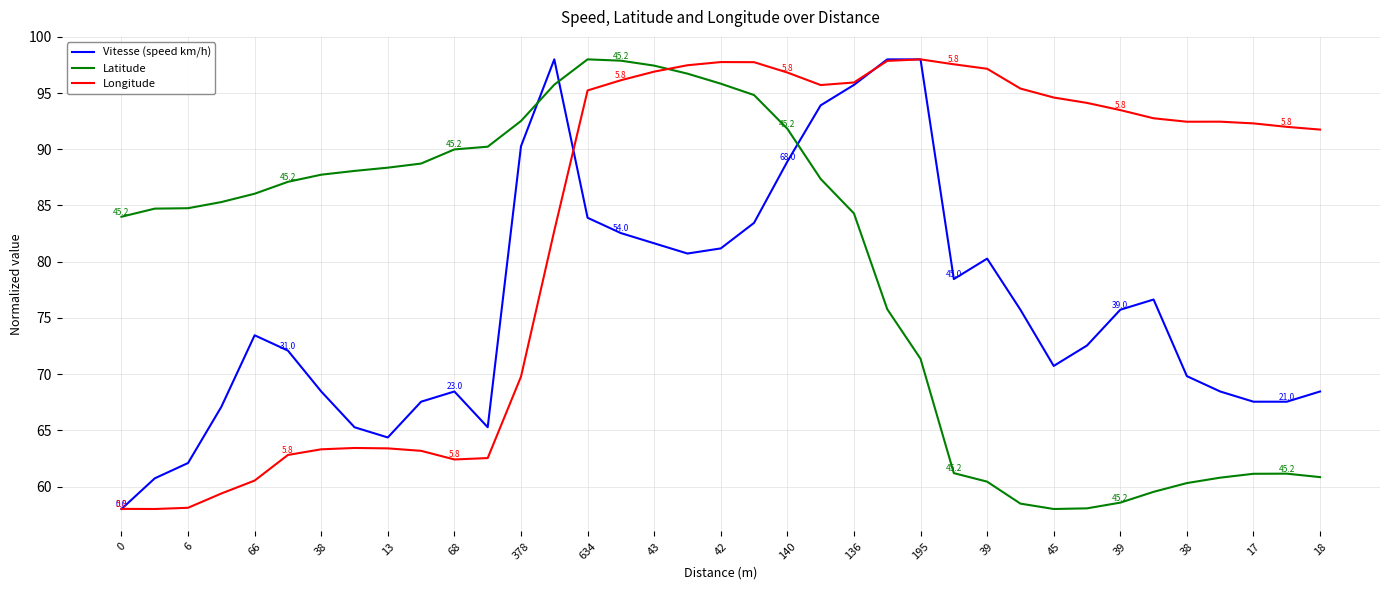

True or false: Latitude has more than 0 interior local peaks.

True